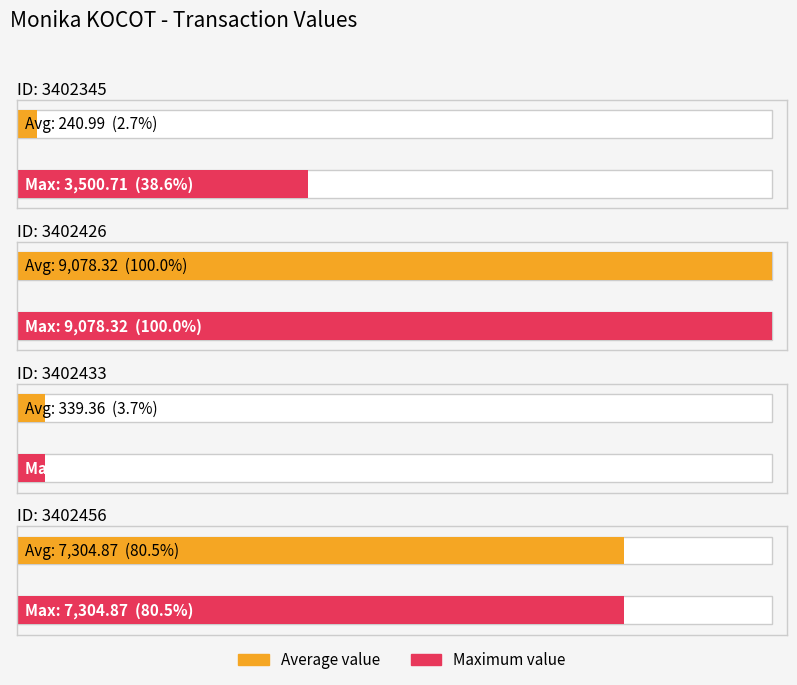

How many bars are there in each group?

2